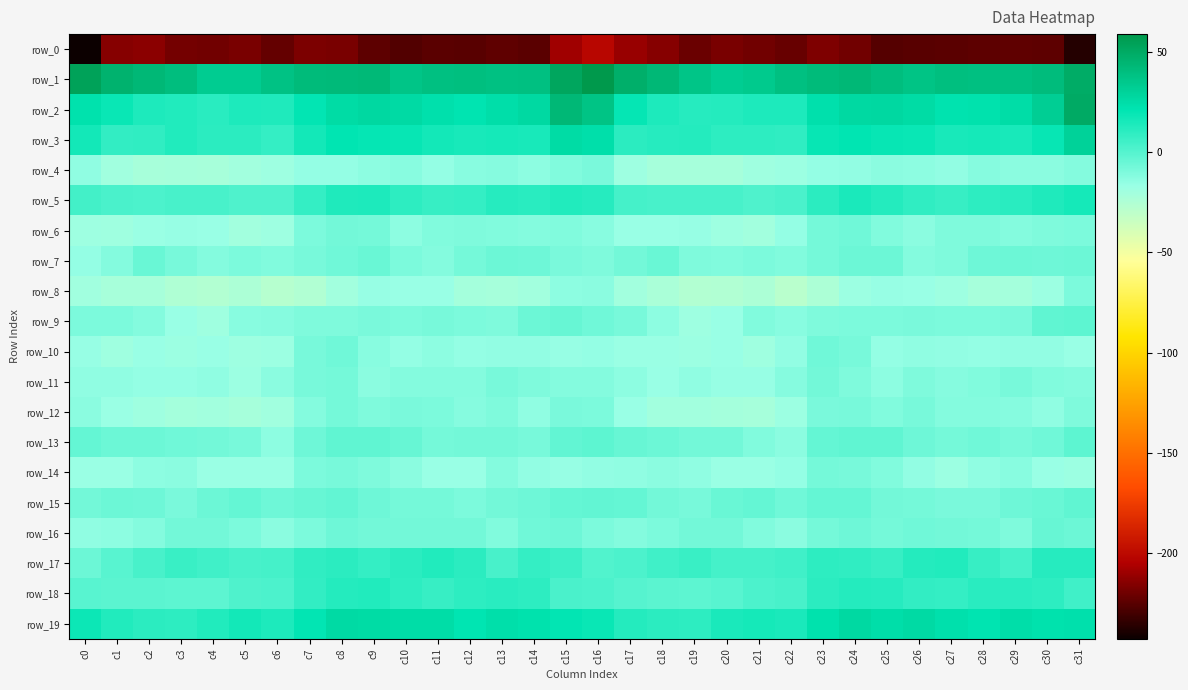

Between c18 and c21, which series saw the biggest shift?

row_1